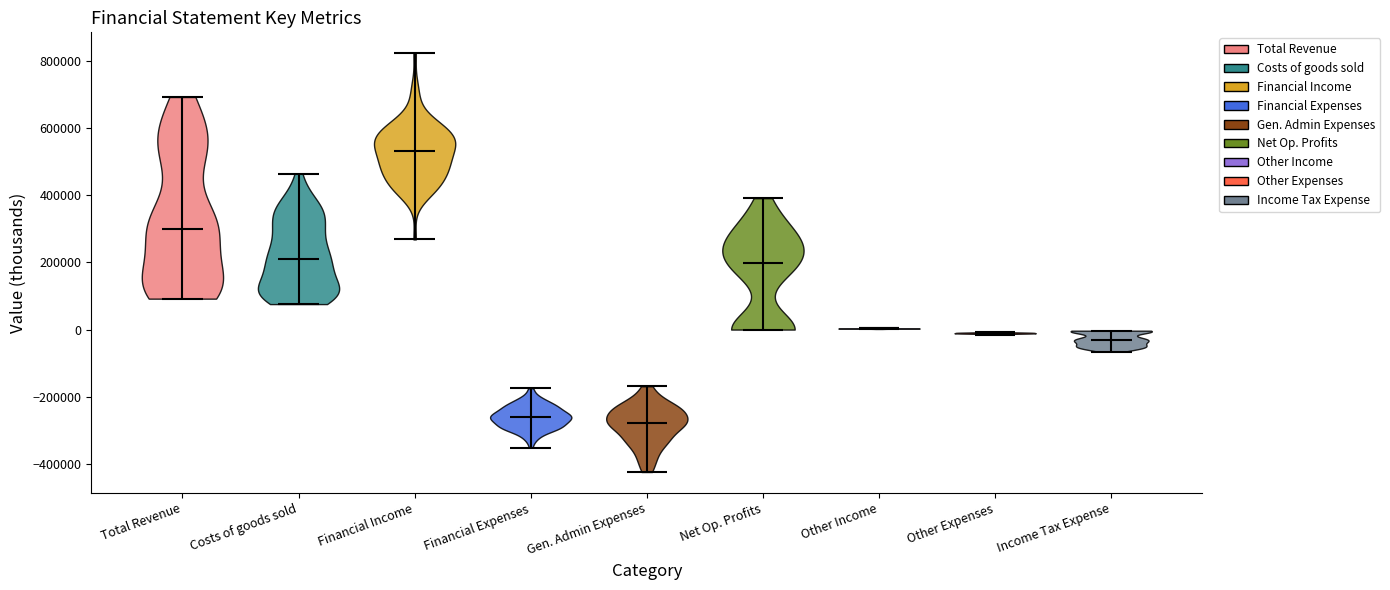

Reading left to right, read every violin against the y-axis: where its median line is, and the lowest and highest points it reaches. The values are not printed on the chart, so give them approximately, as read against the axis.

Total Revenue: median line 300000, lowest point 100000, highest point 700000
Costs of goods sold: median line 220000, lowest point 80000, highest point 460000
Financial Income: median line 540000, lowest point 260000, highest point 820000
Financial Expenses: median line -260000, lowest point -360000, highest point -180000
Gen. Admin Expenses: median line -280000, lowest point -420000, highest point -160000
Net Op. Profits: median line 200000, lowest point 0, highest point 400000
Other Income: median line 0, lowest point 0, highest point 0
Other Expenses: median line -20000, lowest point -20000, highest point 0
Income Tax Expense: median line -40000, lowest point -60000, highest point 0